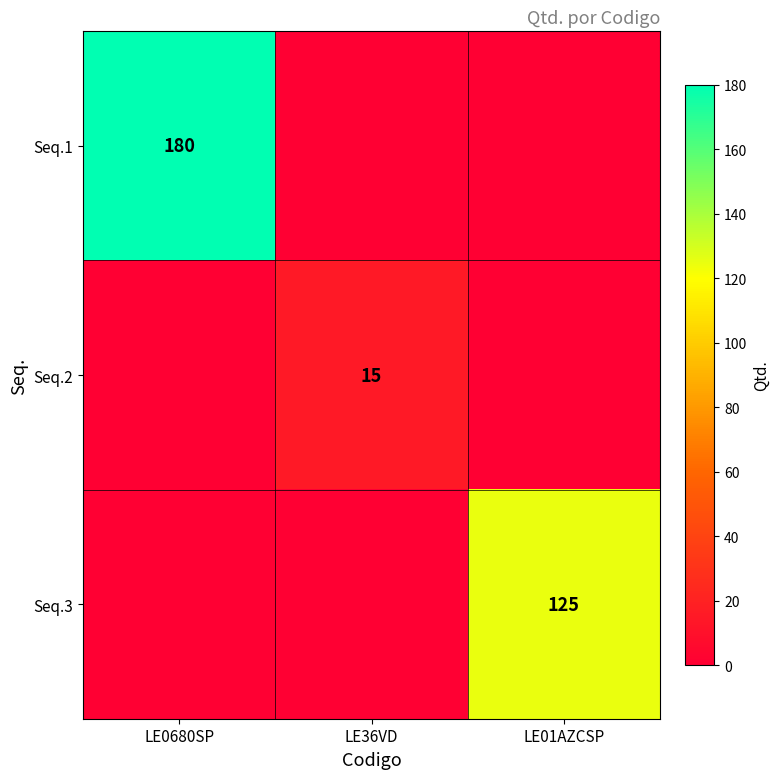

Is it true that Seq.2 equals 8 at LE36VD?

False